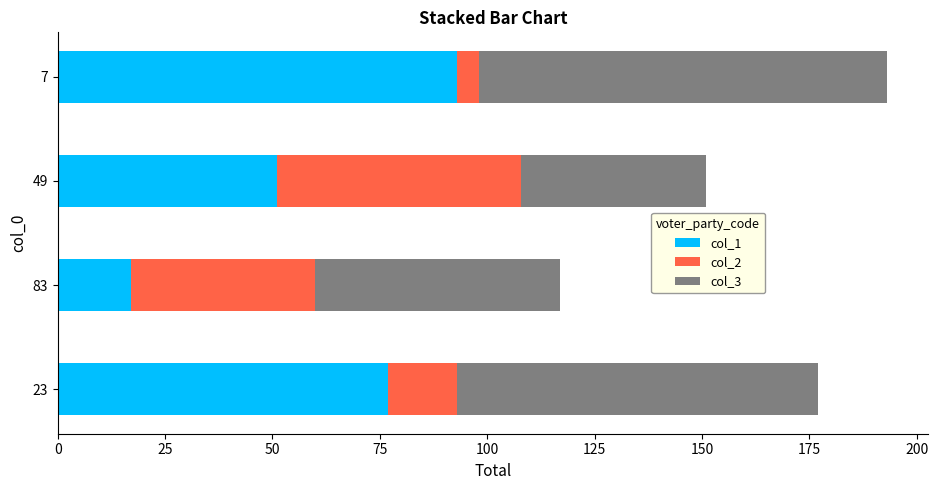

What is the maximum value for col_1?

93